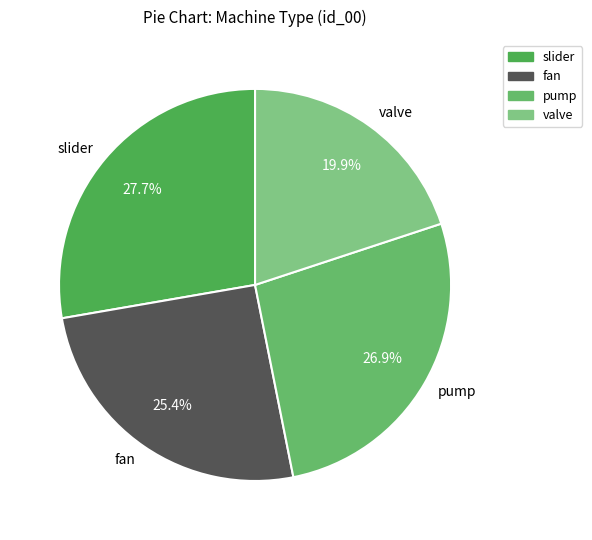

Count the number of slices in the pie.

4